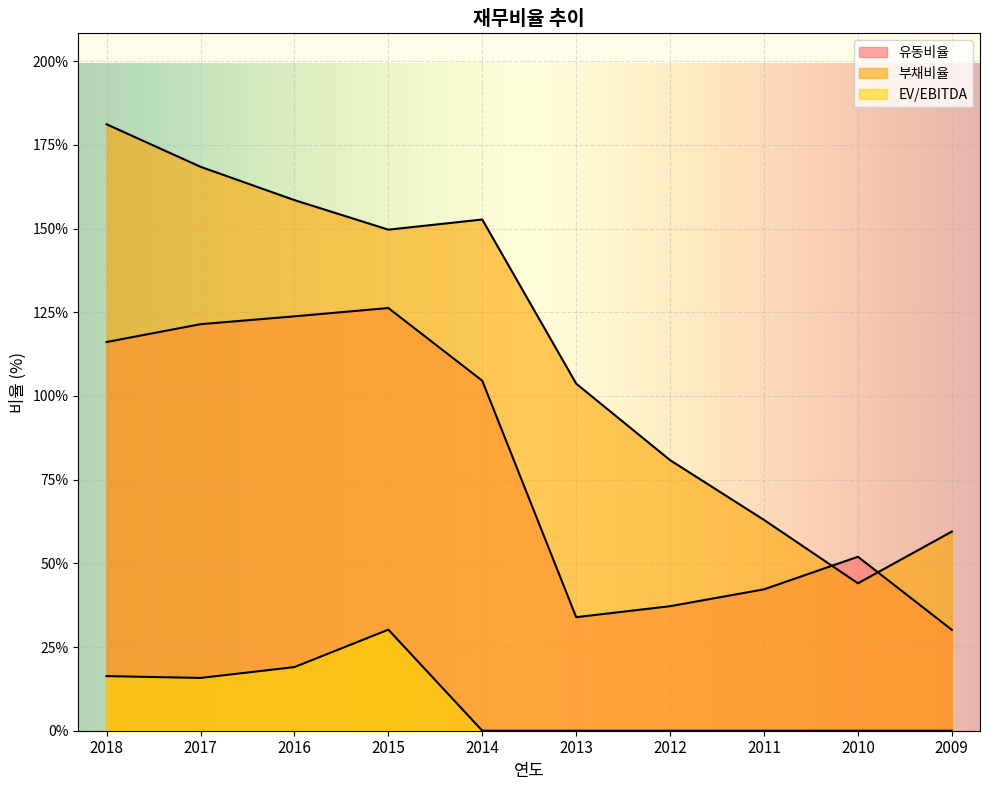

How many data points in 부채비율 are less than 149?

5